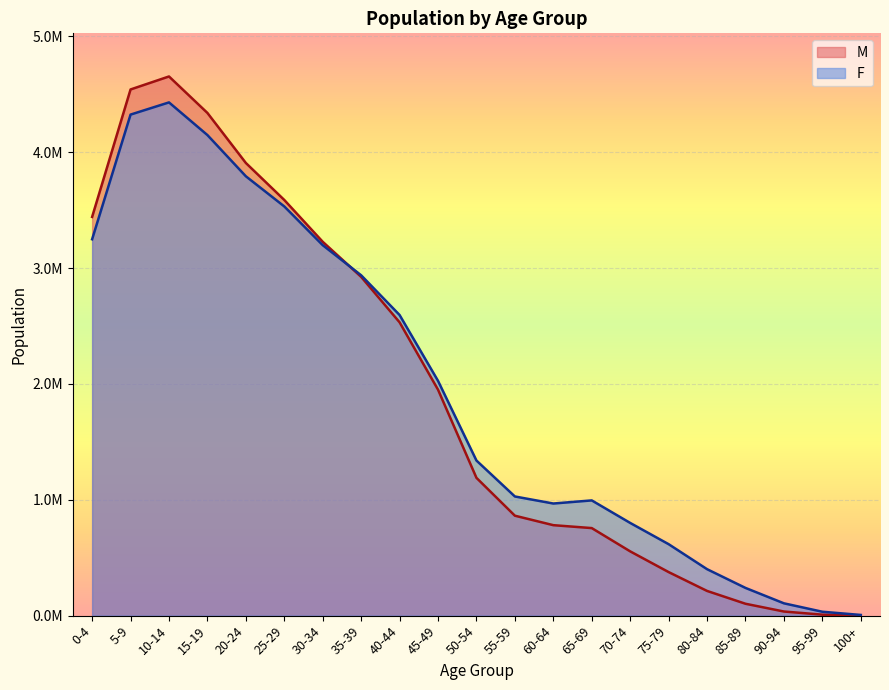

At which category does M reach its first local peak?

10-14